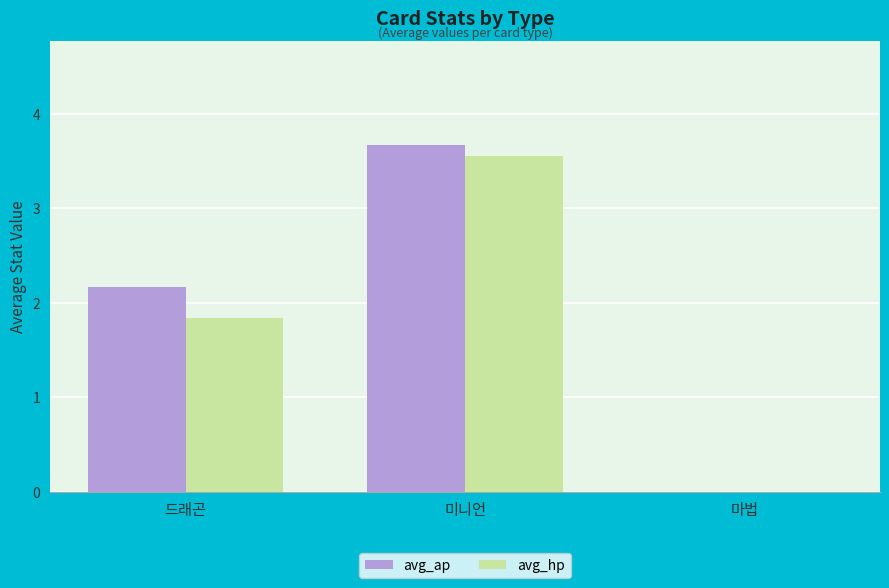

Count the avg_ap values in the range 0 to 3.

2